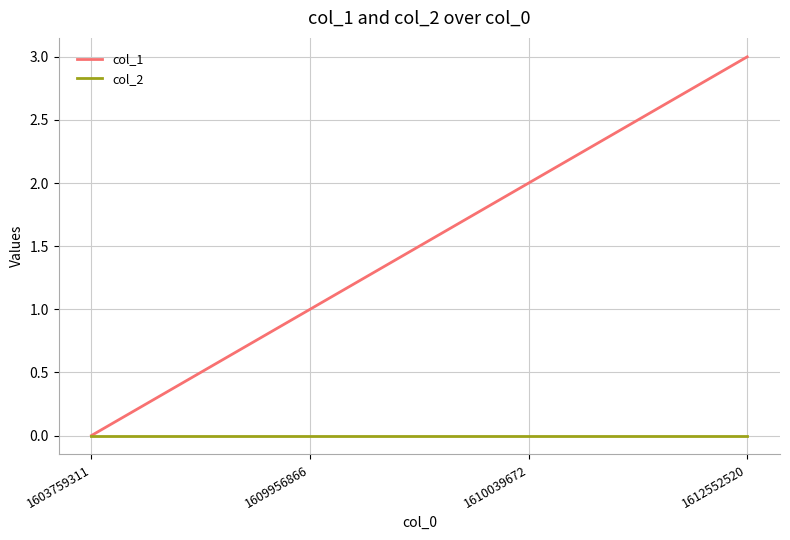

True or false: col_1 has more than 1 points higher than both neighbors.

False